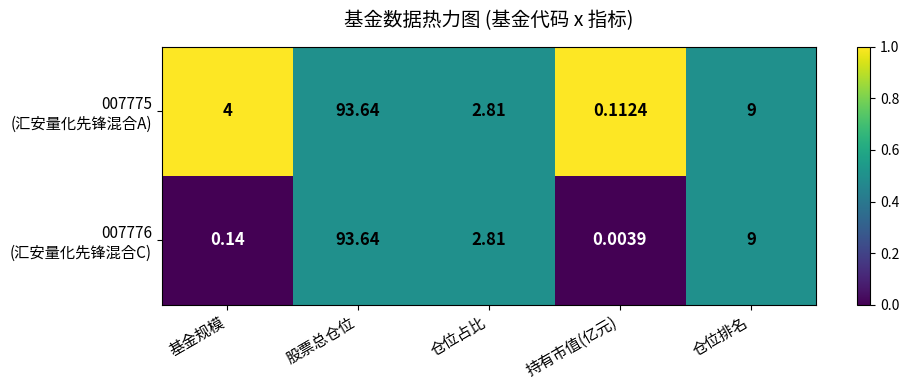

At which category is the sum across all series the highest?

股票总仓位